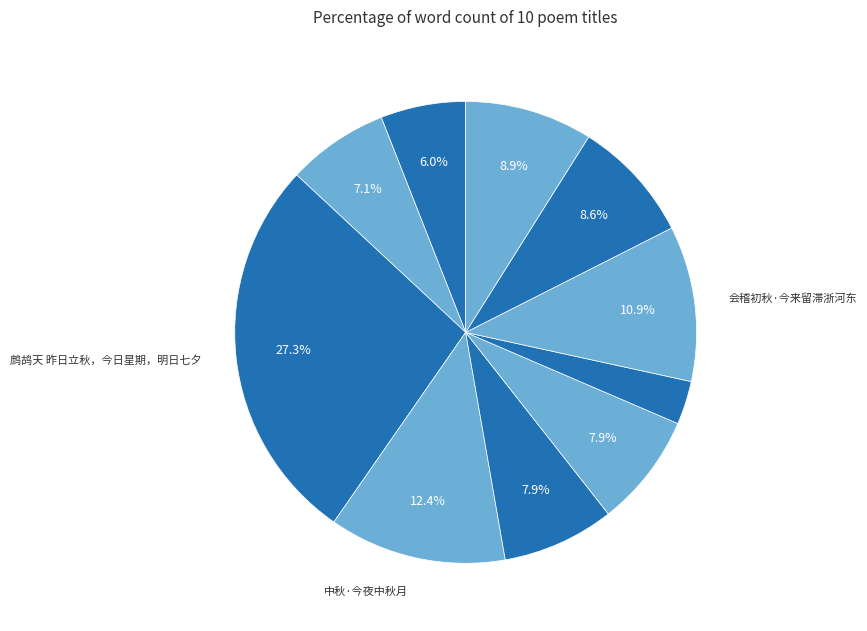

Count the number of slices in the pie.

10